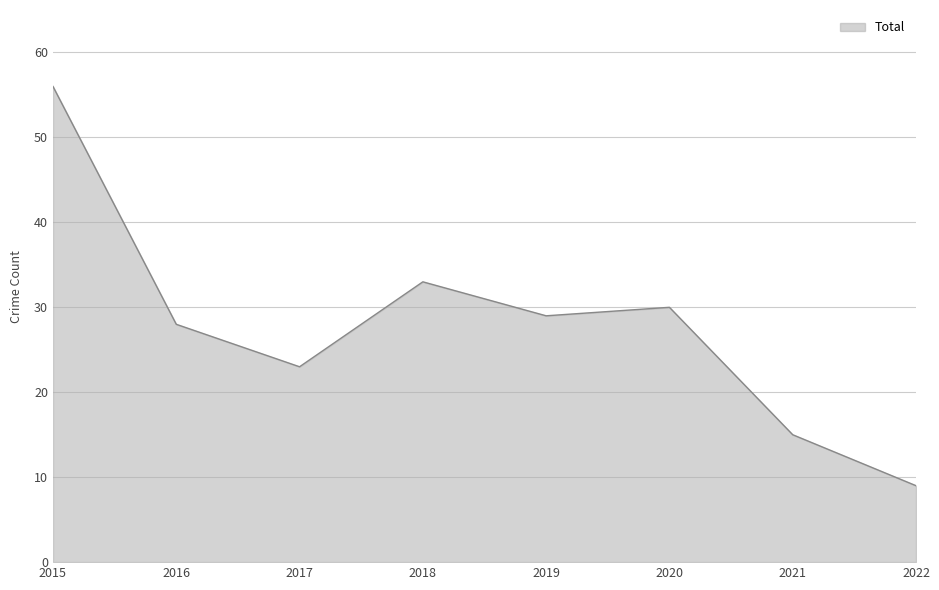

How many categories are shown in the chart?

8